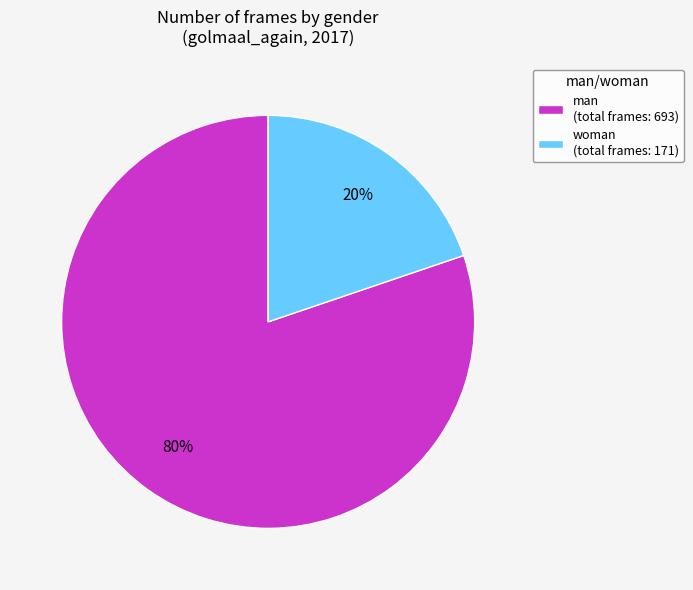

To the nearest percent, what is the combined percentage of man (total frames: 693) and woman (total frames: 171)?

100%